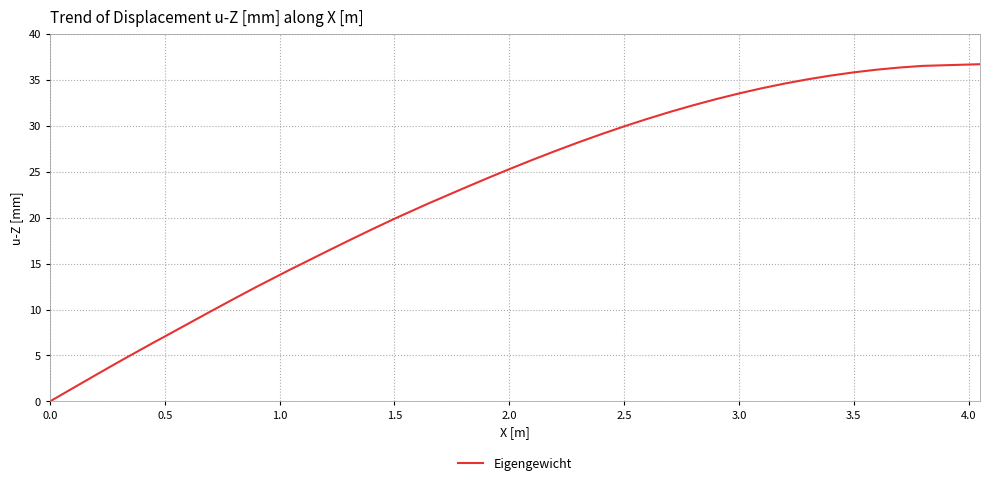

What is the sum of all values?

904.6